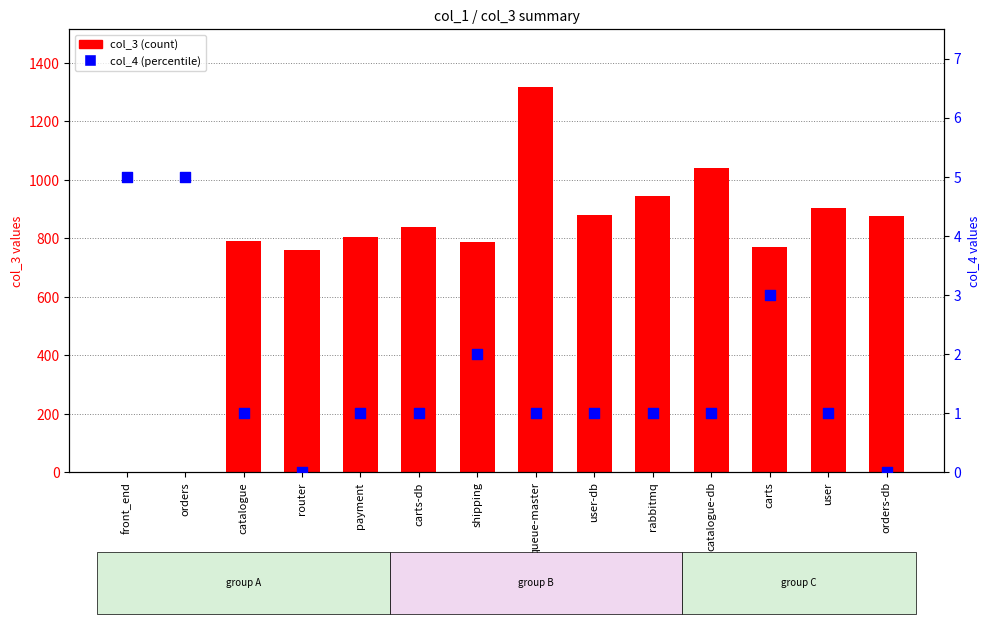

Which series reaches the maximum Y coordinate?

col_3 (count)